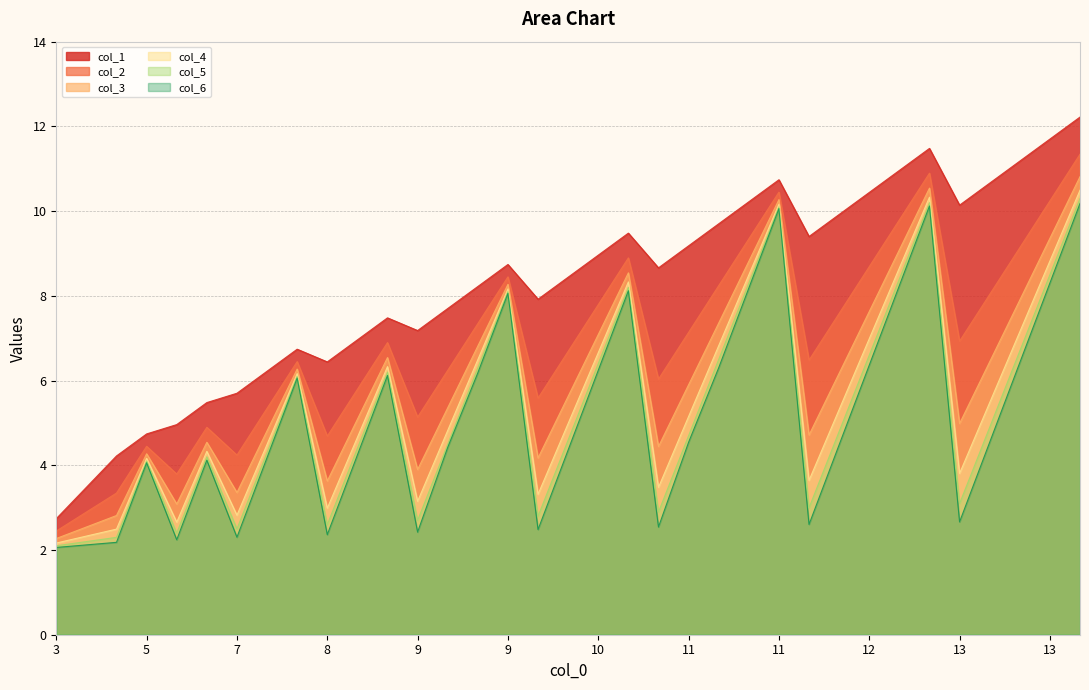

Reading left to right, extract all data points from this chart.

col_1: 2.7	3.5	4.2	4.7	5.0	5.5	5.7	6.2	6.7	6.4	7.0	7.5	7.2	7.7	8.2	8.7	7.9	8.4	9.0	9.5	8.7	9.2	9.7	10.2	10.7	9.4	9.9	10.4	11.0	11.5	10.1	10.7	11.2	11.7	12.2
col_2: 2.4	2.9	3.3	4.4	3.8	4.9	4.2	5.3	6.4	4.7	5.8	6.9	5.1	6.2	7.3	8.4	5.6	6.7	7.8	8.9	6.0	7.1	8.2	9.3	10.4	6.5	7.6	8.7	9.8	10.9	6.9	8.0	9.1	10.2	11.3
col_3: 2.3	2.5	2.8	4.3	3.1	4.5	3.4	4.8	6.3	3.6	5.1	6.5	3.9	5.4	6.8	8.3	4.2	5.6	7.1	8.5	4.4	5.9	7.4	8.8	10.3	4.7	6.2	7.6	9.1	10.5	5.0	6.4	7.9	9.4	10.8
col_4: 2.2	2.3	2.5	4.2	2.7	4.3	2.8	4.5	6.2	3.0	4.7	6.3	3.2	4.8	6.5	8.2	3.3	5.0	6.7	8.3	3.5	5.2	6.8	8.5	10.2	3.6	5.3	7.0	8.7	10.3	3.8	5.5	7.2	8.8	10.5
col_5: 2.1	2.2	2.3	4.1	2.4	4.2	2.5	4.3	6.1	2.6	4.4	6.2	2.7	4.5	6.3	8.1	2.8	4.6	6.4	8.2	2.9	4.7	6.5	8.3	10.1	3.0	4.8	6.6	8.4	10.2	3.1	4.9	6.7	8.5	10.3
col_6: 2.1	2.1	2.2	4.1	2.2	4.1	2.3	4.2	6.1	2.4	4.2	6.1	2.4	4.4	6.2	8.1	2.5	4.4	6.2	8.1	2.5	4.5	6.3	8.2	10.1	2.6	4.5	6.4	8.2	10.1	2.7	4.5	6.4	8.3	10.2